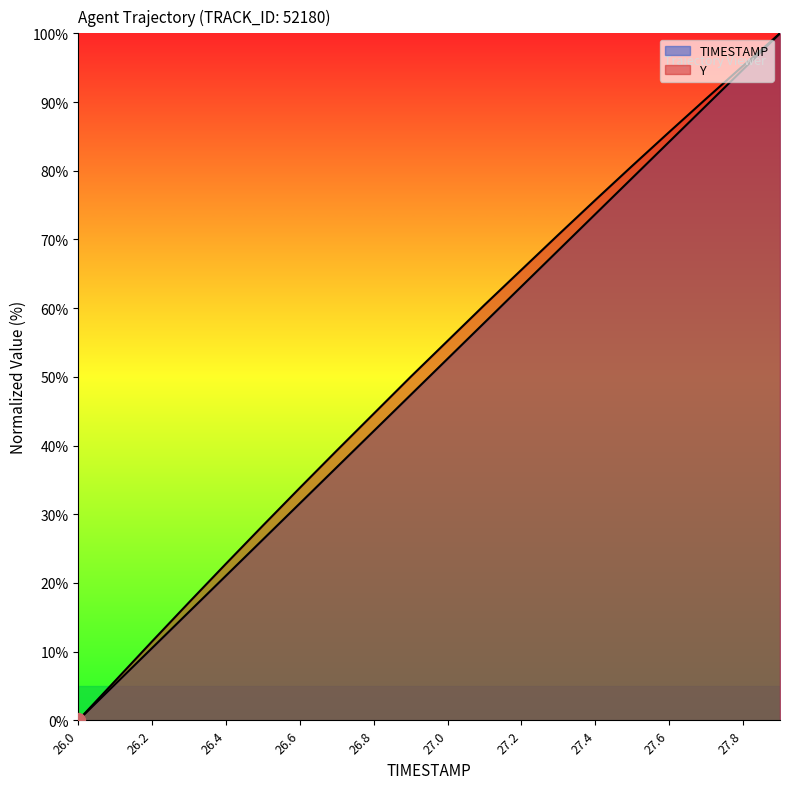

What is the difference between the second highest and minimum values in the Y series?

95.3